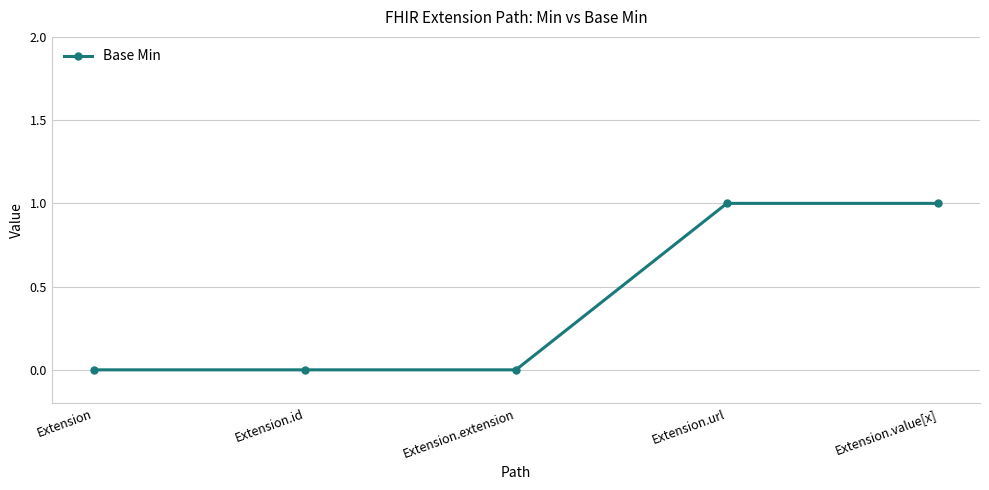

Reading left to right, list all the values displayed in this chart.

Extension=0	Extension.id=0	Extension.extension=0	Extension.url=1	Extension.value[x]=1